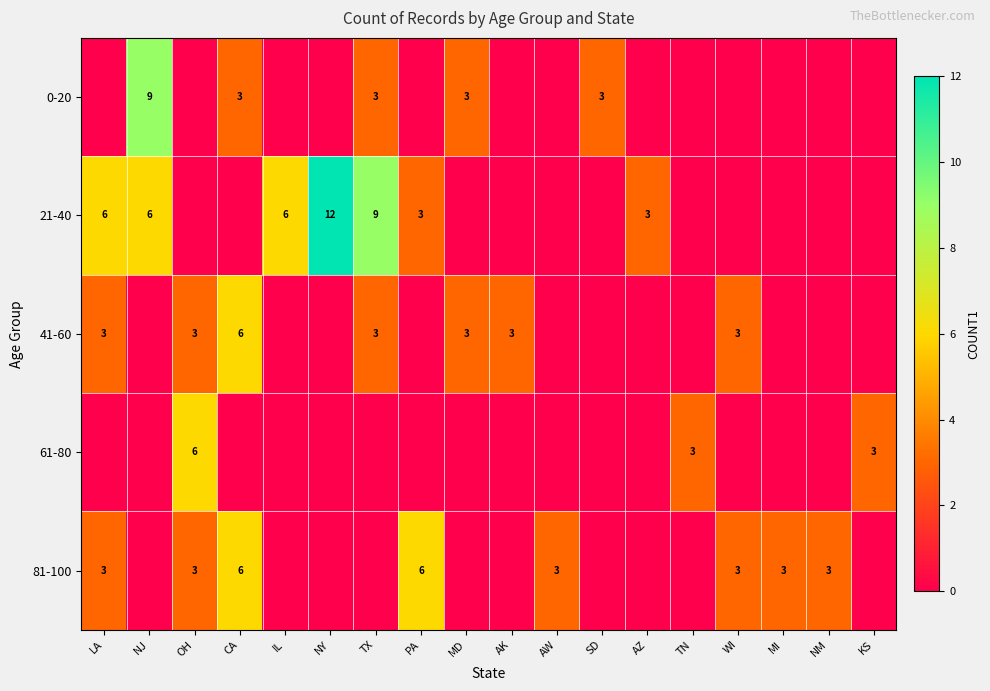

The value of 21-40 at NJ is 9. True or false?

False